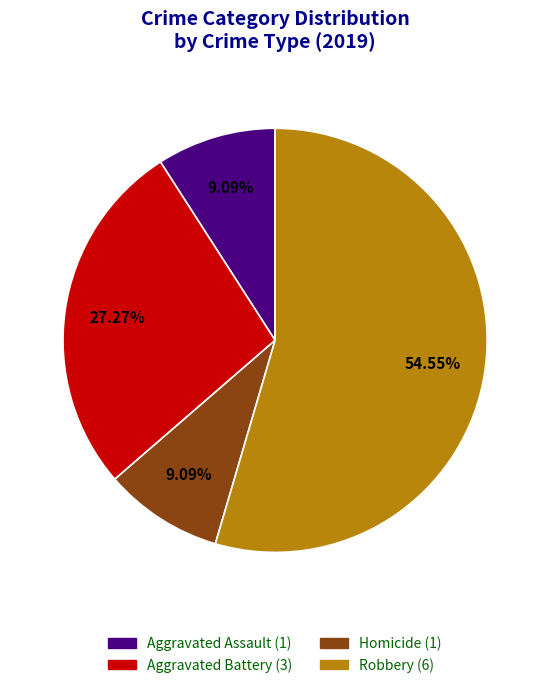

To the nearest percent, what is the average slice percentage?

25%